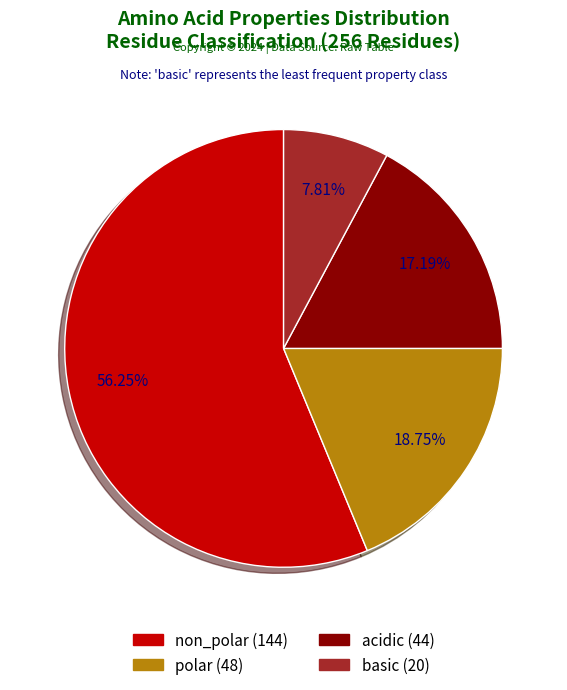

What percentage is the basic slice, to the nearest percent?

8%